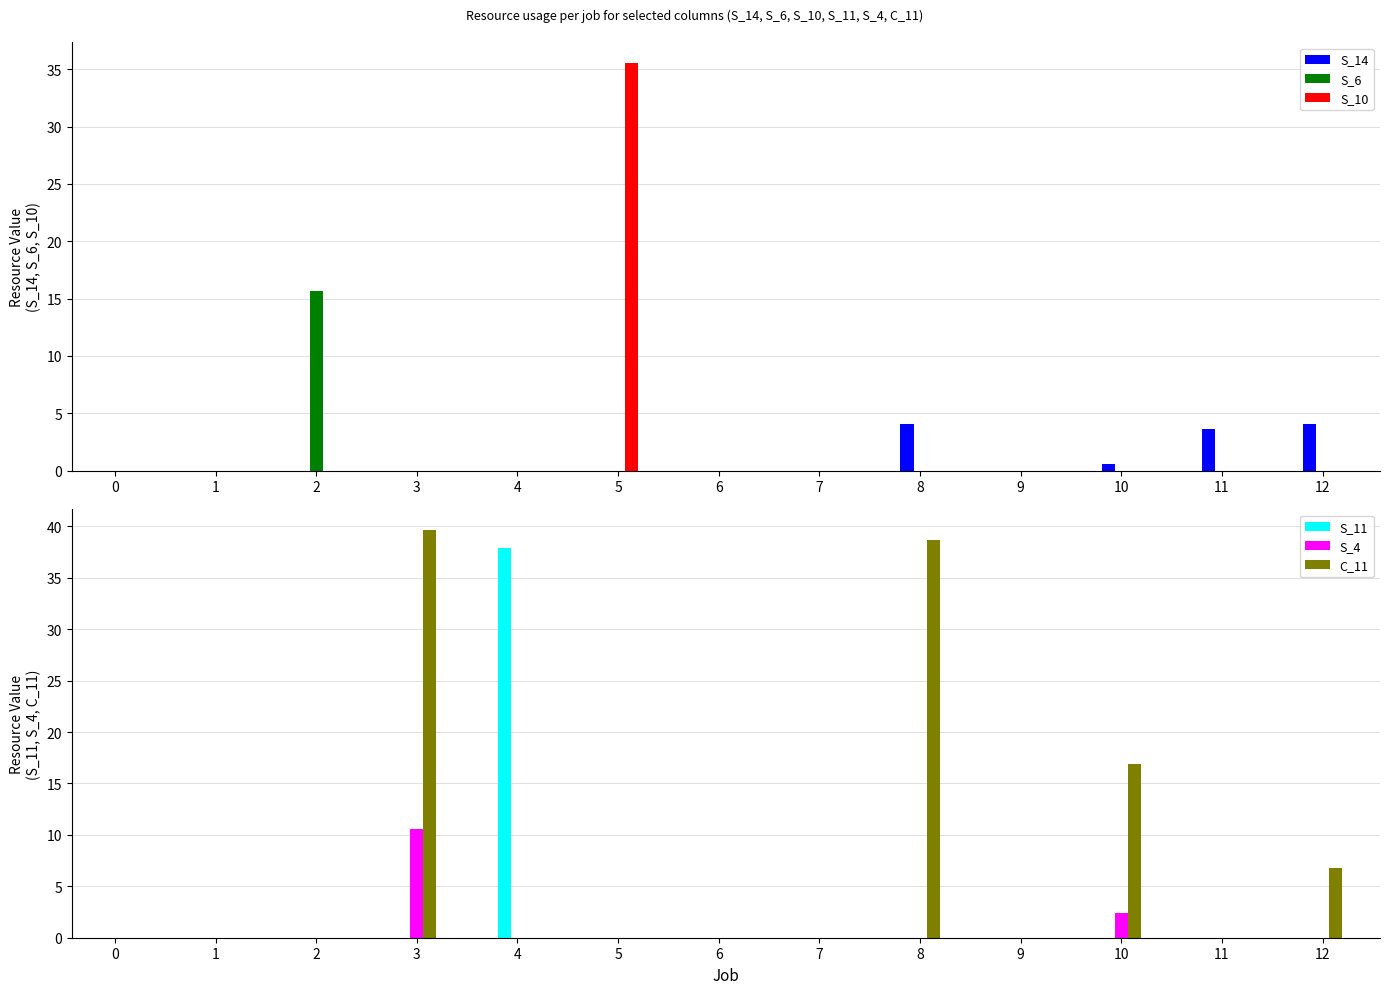

Which series has the widest spread of values?

C_11